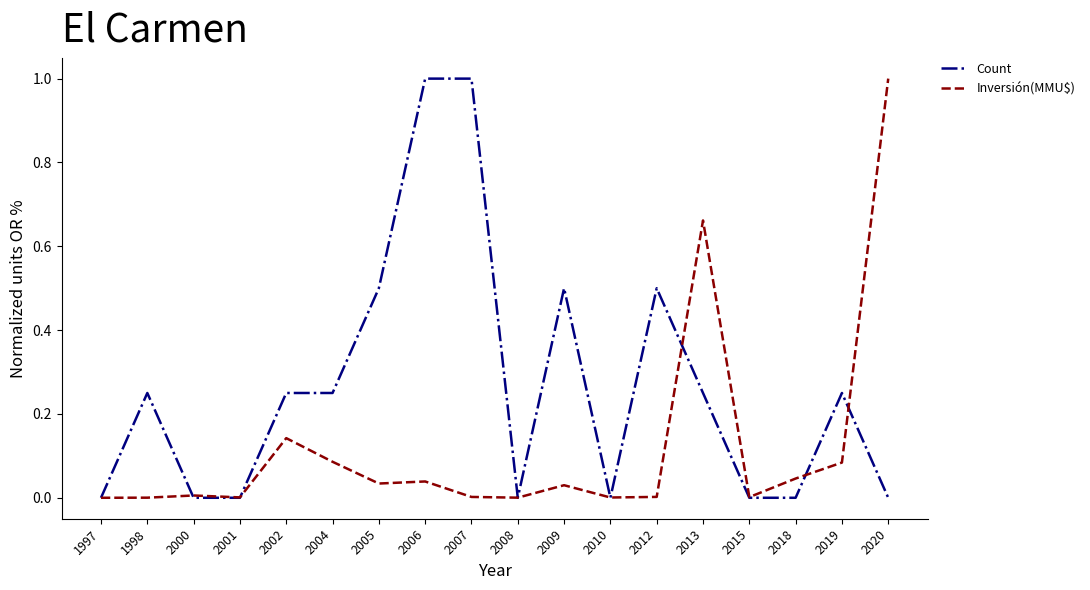

True or false: Inversión(MMU$) has a value of 0.0 at 2000.

True